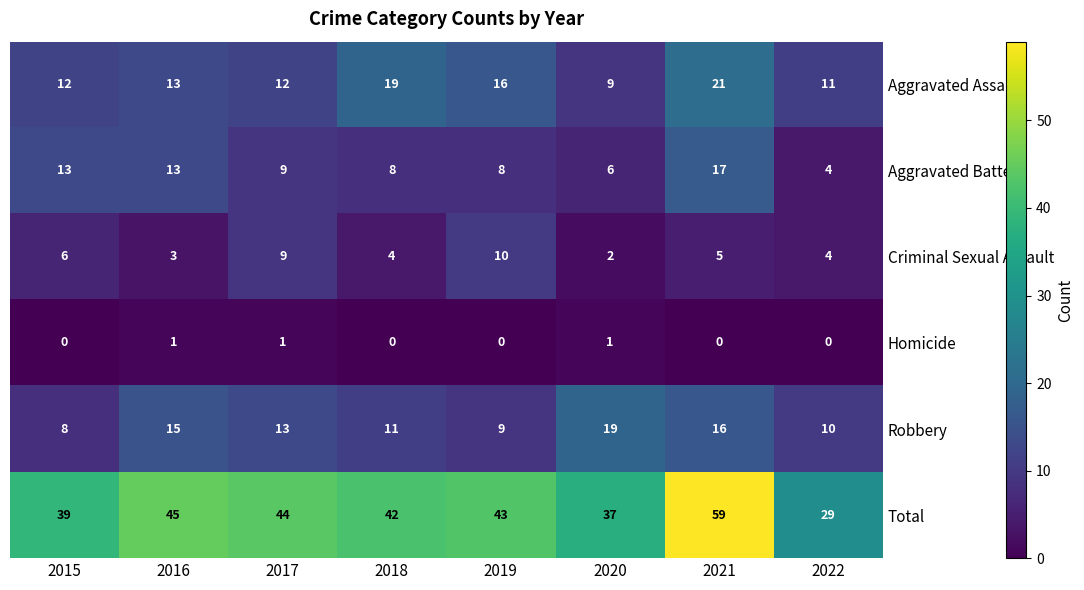

At how many categories does at least one series exceed 31?

7